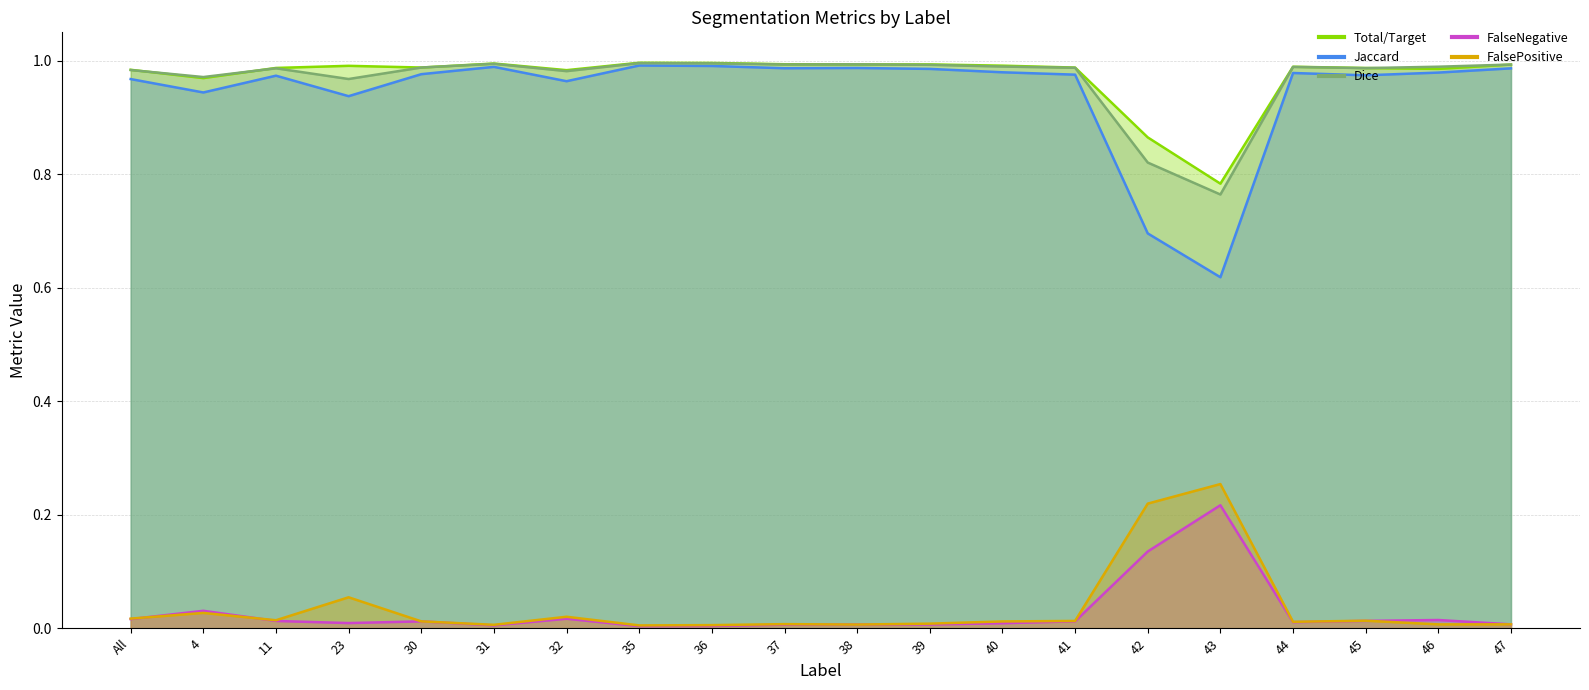

What is the label of the 19th point from the left?

46